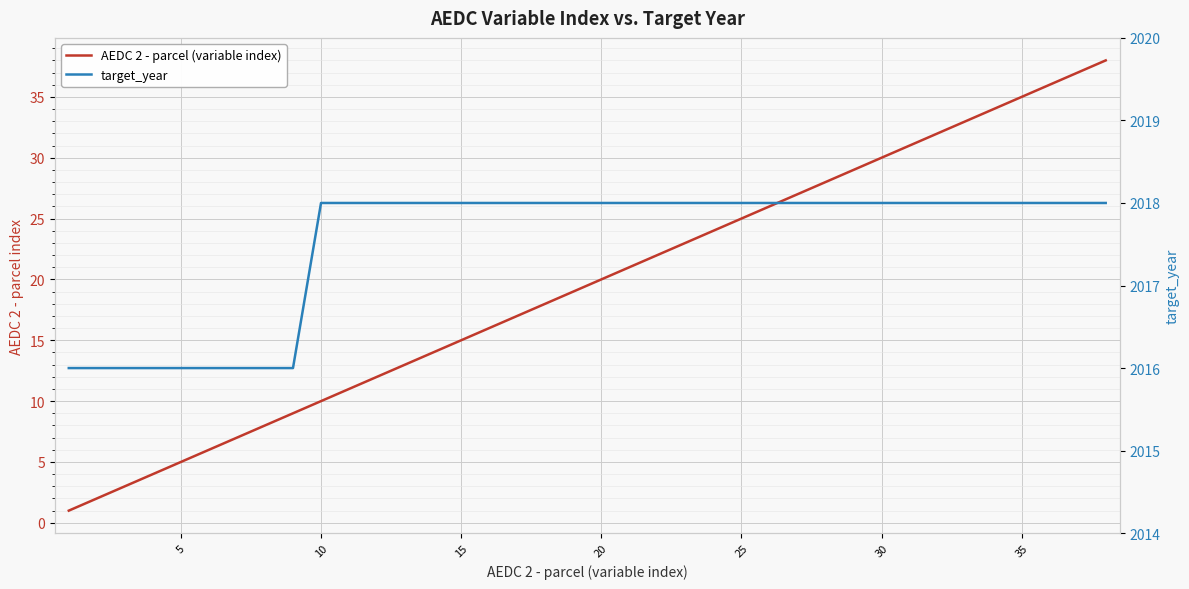

Does the chart display data point markers on the line(s)?

No